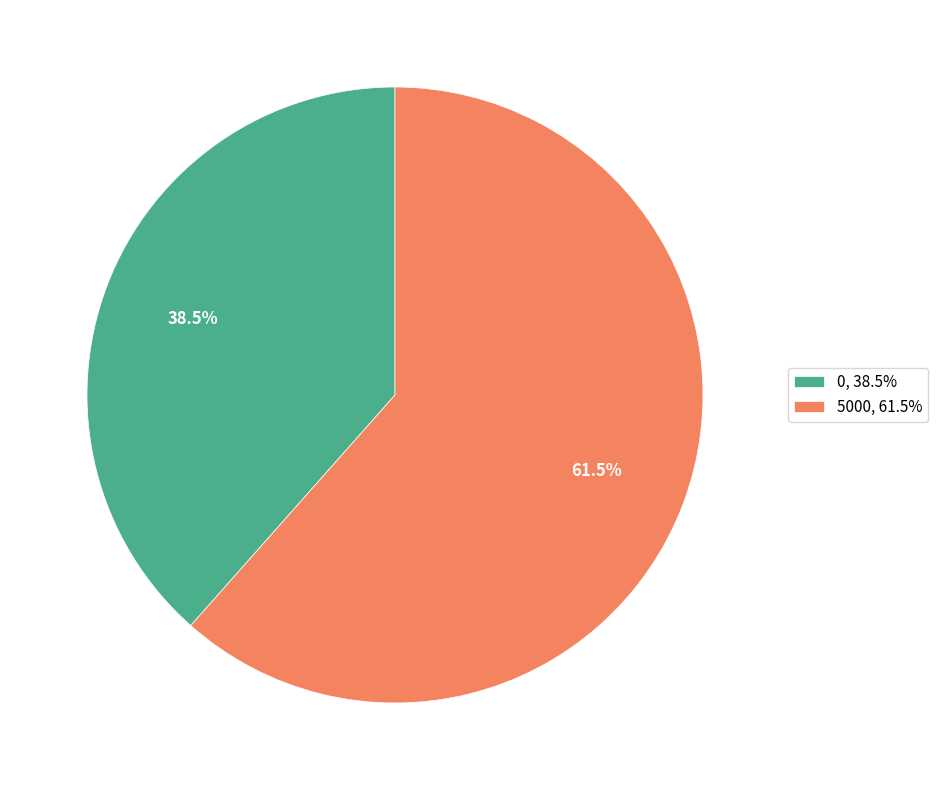

Does 5000 represent more than half of the total?

Yes